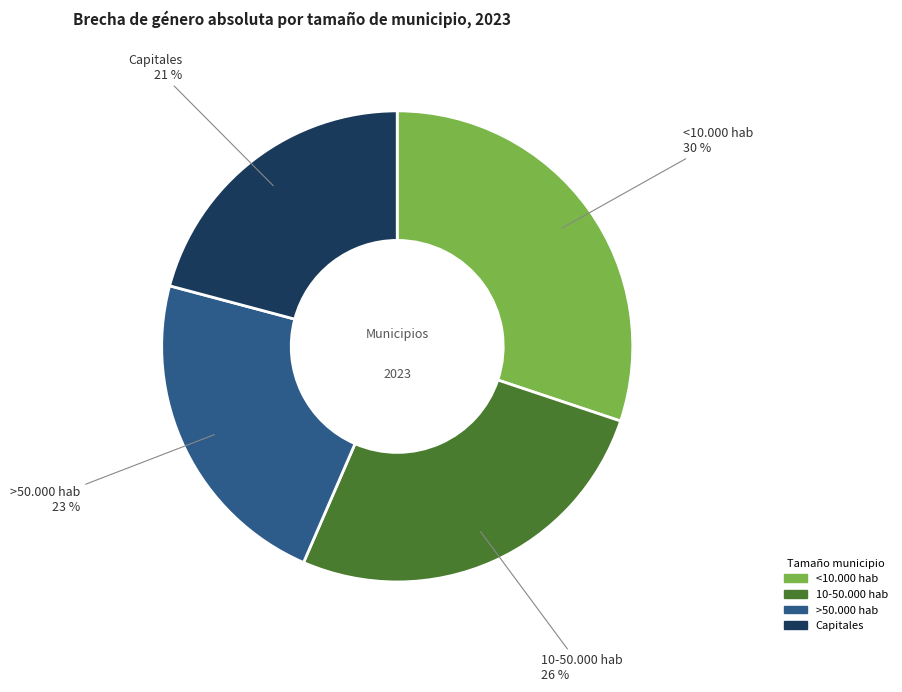

Do 10-50.000 hab and <10.000 hab together represent more than half of the pie?

Yes